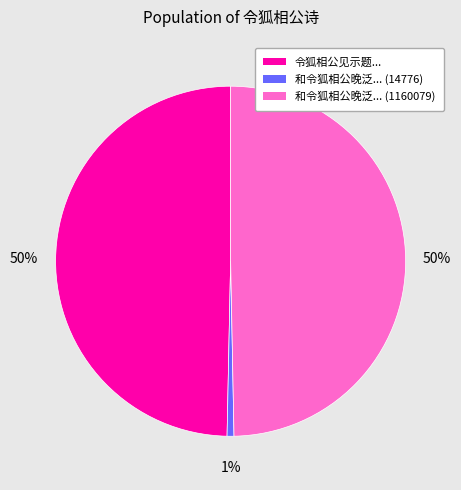

To the nearest percent, what is the average slice percentage?

33%